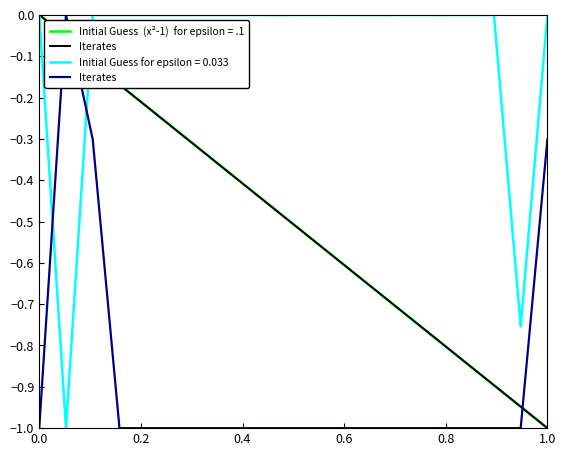

The chart shows a value of -0.7 at 8. True or false?

False